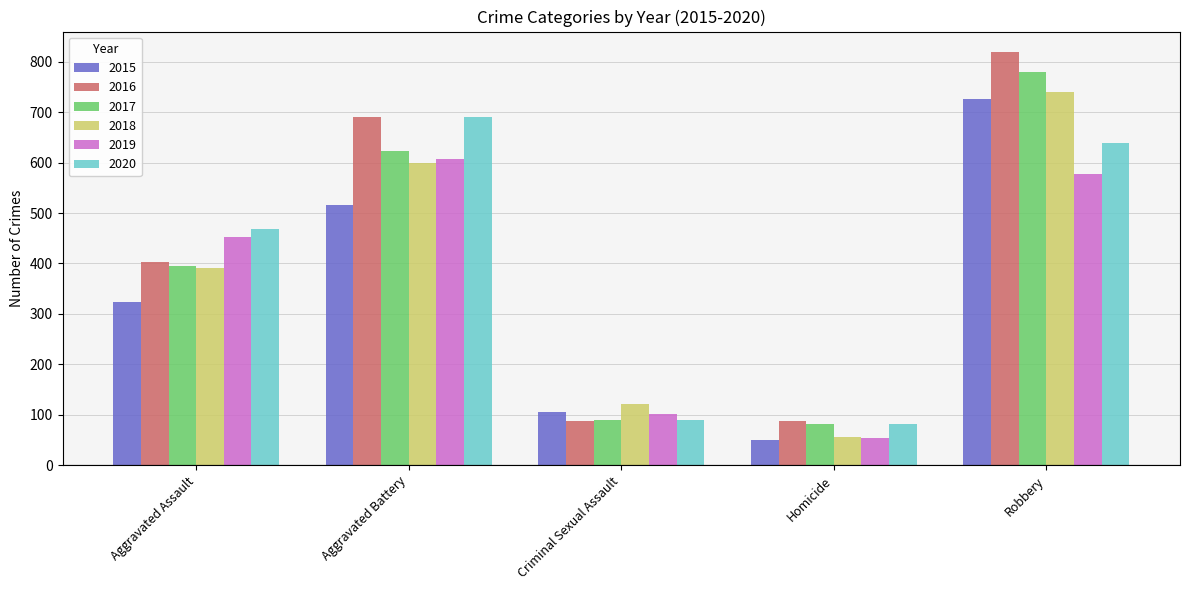

What is the difference between the maximum and second lowest values in the 2020 series?

602